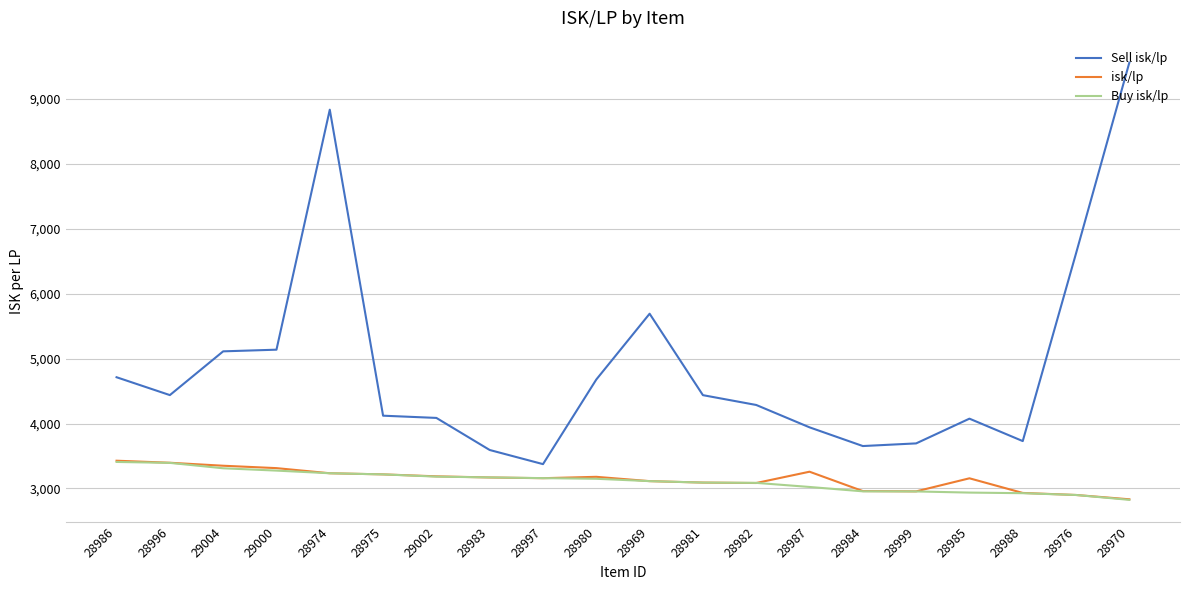

The value of isk/lp at 28974 is 3234.0. True or false?

True